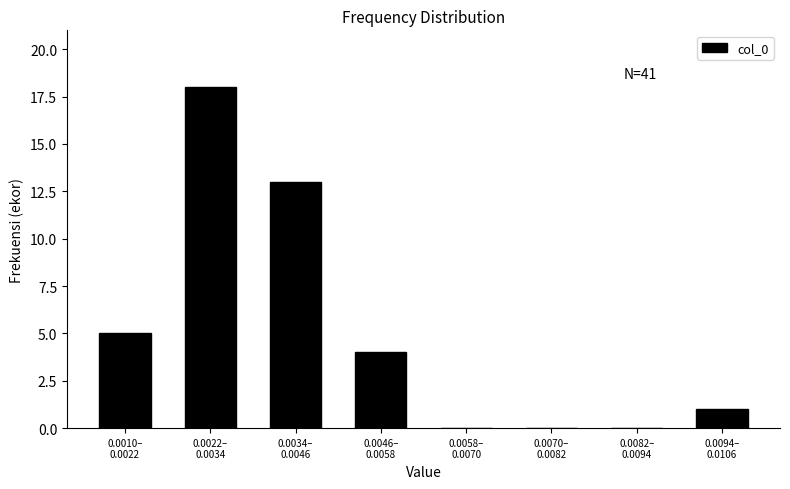

What is the sum of all values?

41